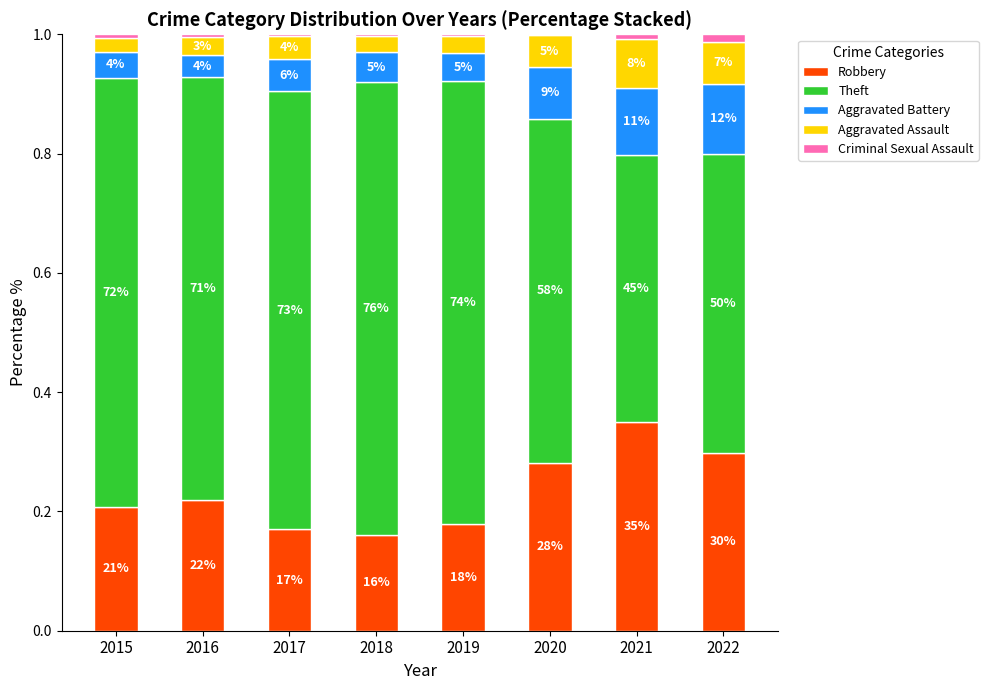

Which has a higher value, 2019 or 2022?

2022